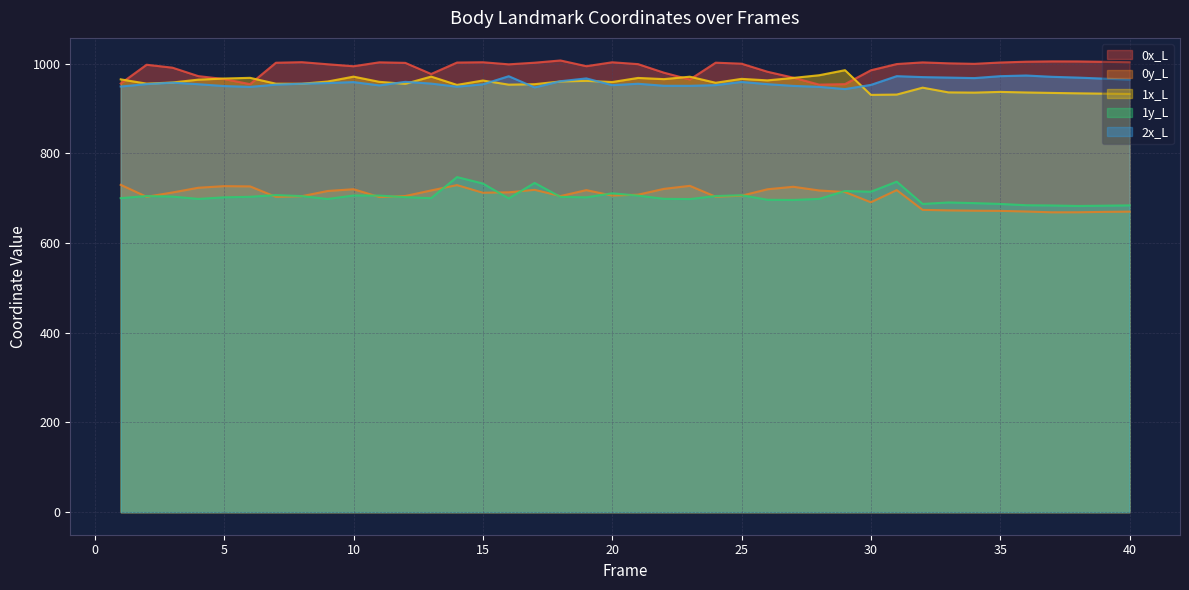

What is the sum of all 0x_L values?

39631.6